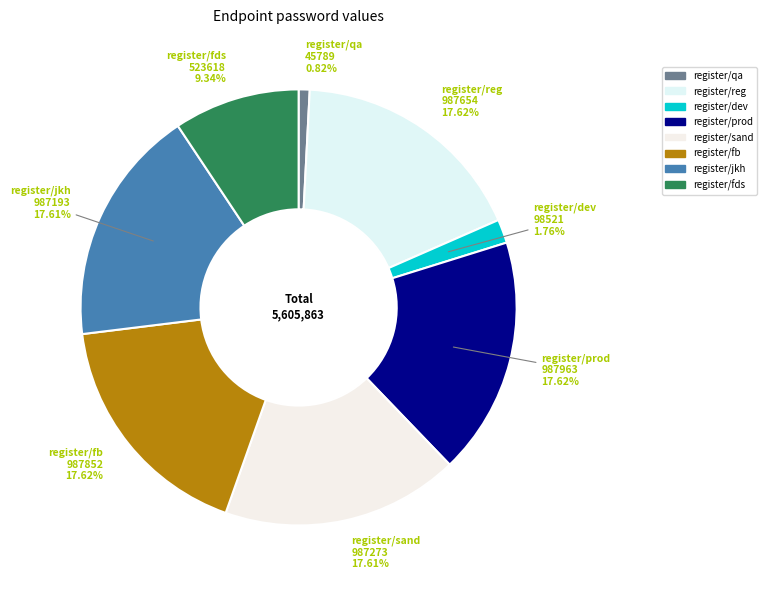

How many slices are in this pie chart?

8